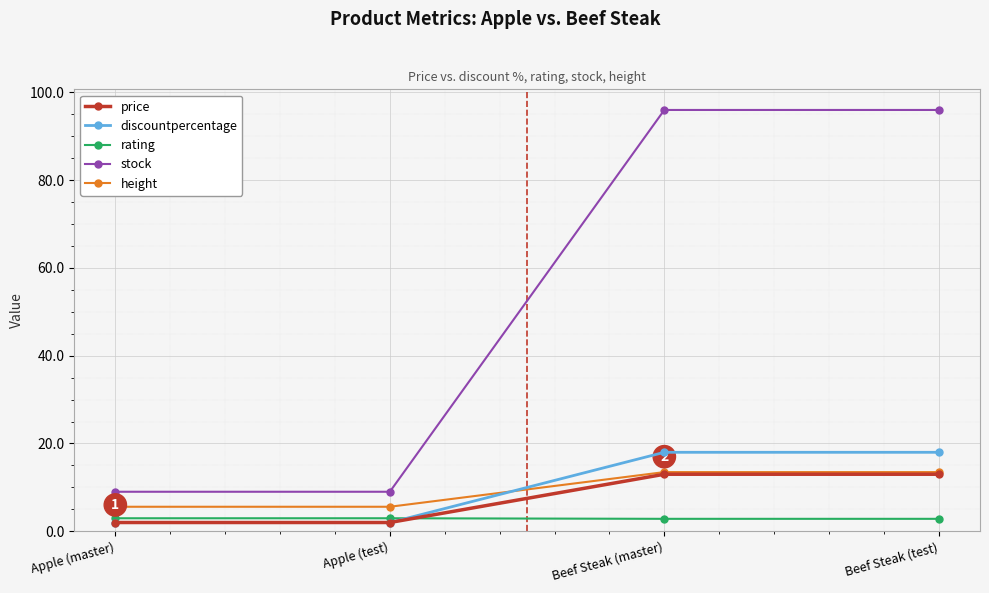

What are all the series names shown in the legend?

price, discountpercentage, rating, stock, height